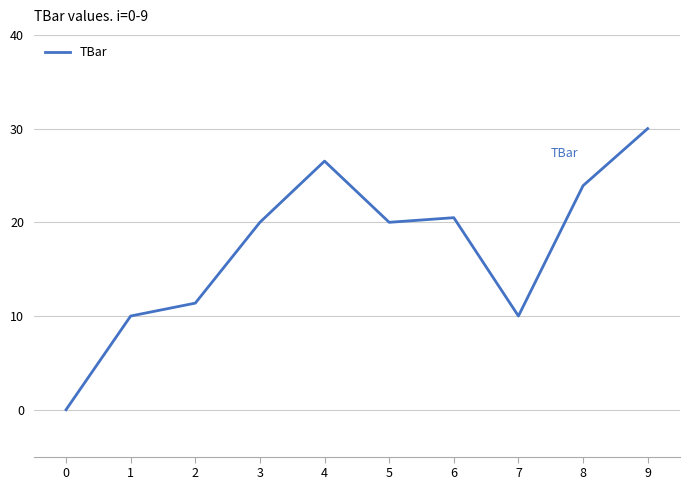

Reading left to right, extract all data points from this chart.

0.0	10.0	11.4	20.0	26.5	20.0	20.5	10.0	23.9	30.0